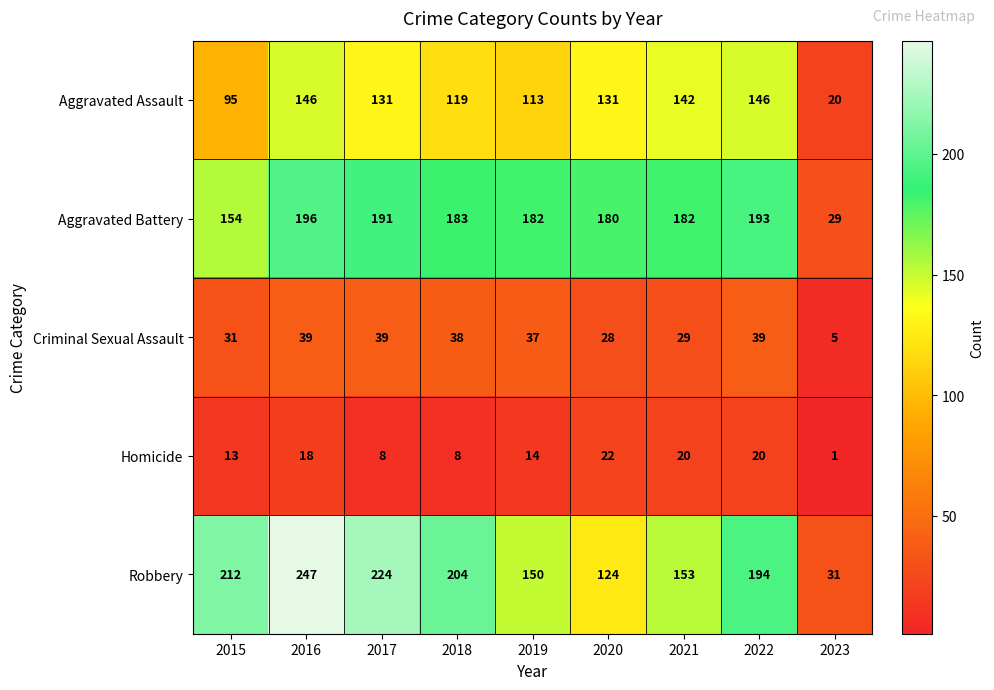

List the series in order of their peak value, highest first.

Robbery, Aggravated Battery, Aggravated Assault, Criminal Sexual Assault, Homicide